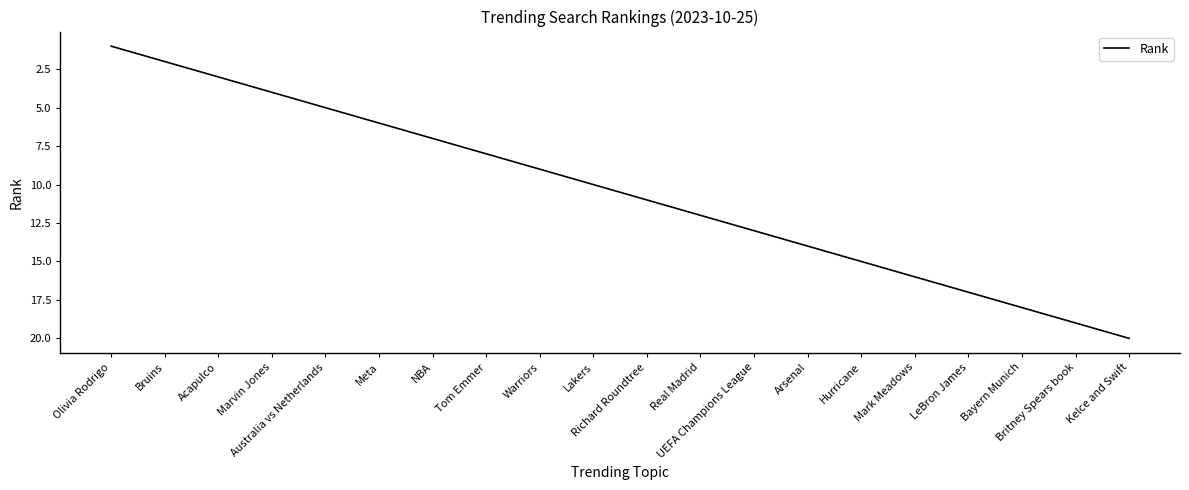

How many lines are shown in the chart?

1